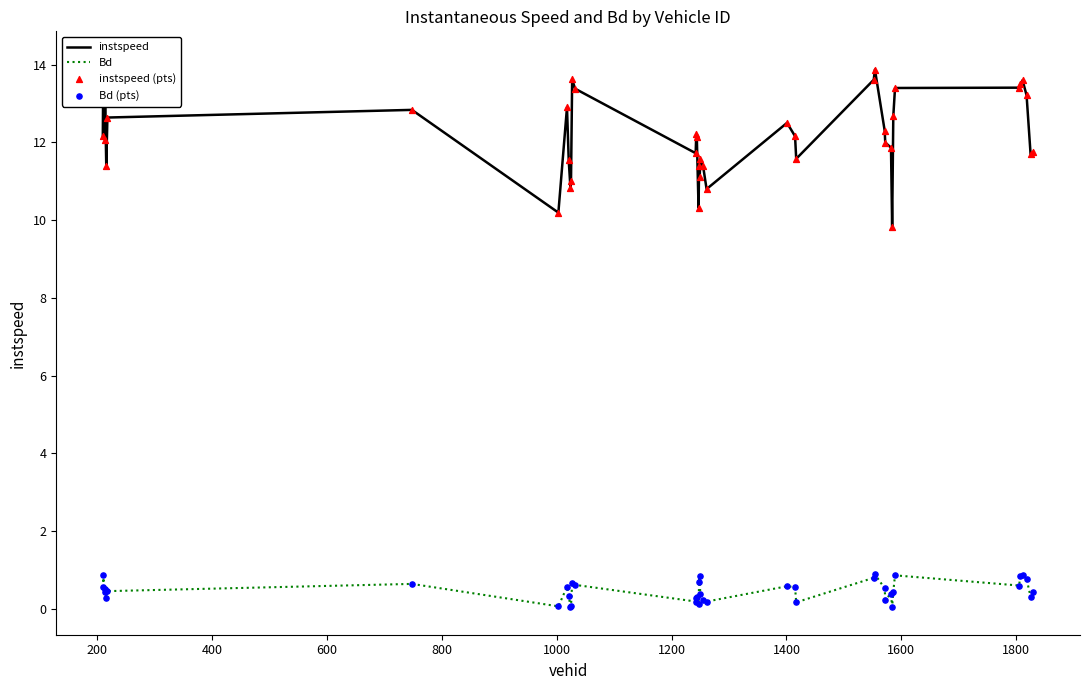

At how many categories does at least one series exceed 4?

40